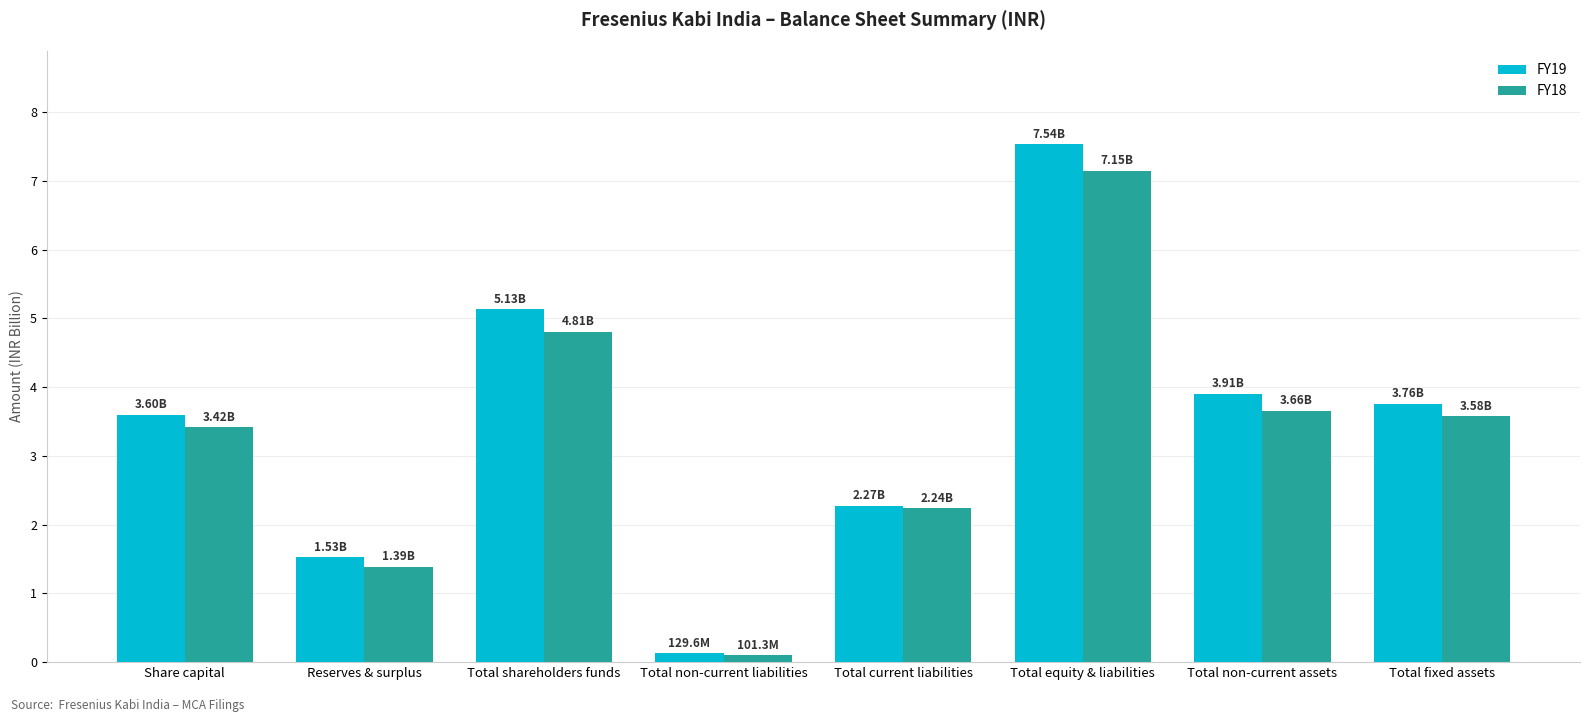

The FY19 series shows 2.0 at Reserves & surplus. True or false?

False